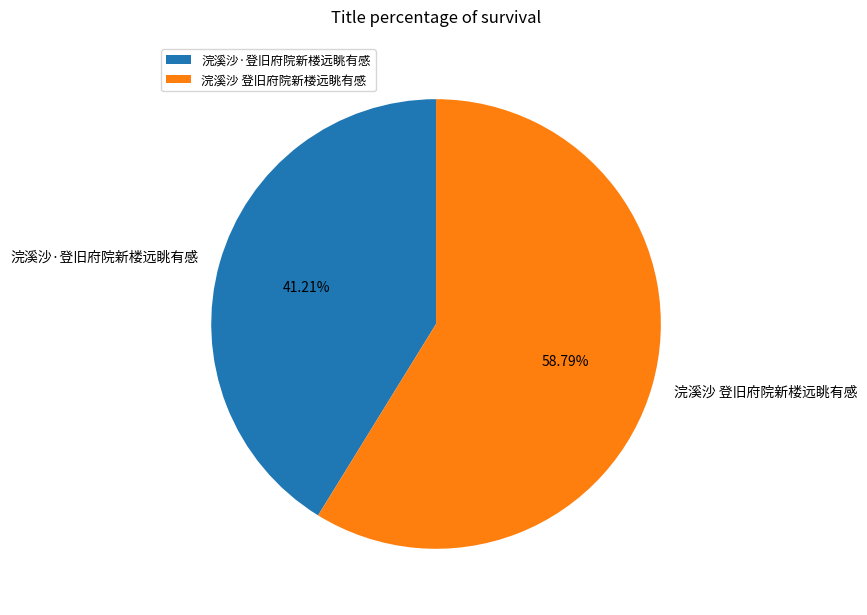

What is the ratio of the value at 浣溪沙·登旧府院新楼远眺有感 to the value at 浣溪沙 登旧府院新楼远眺有感?

0.7